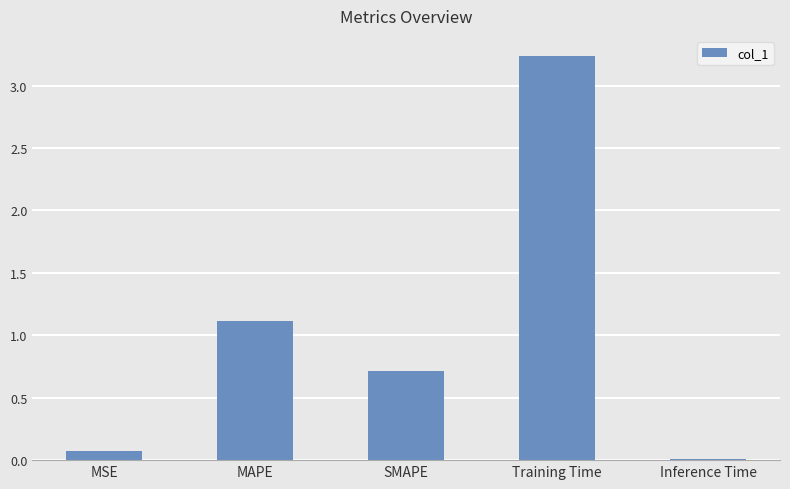

What is the average value?

1.0